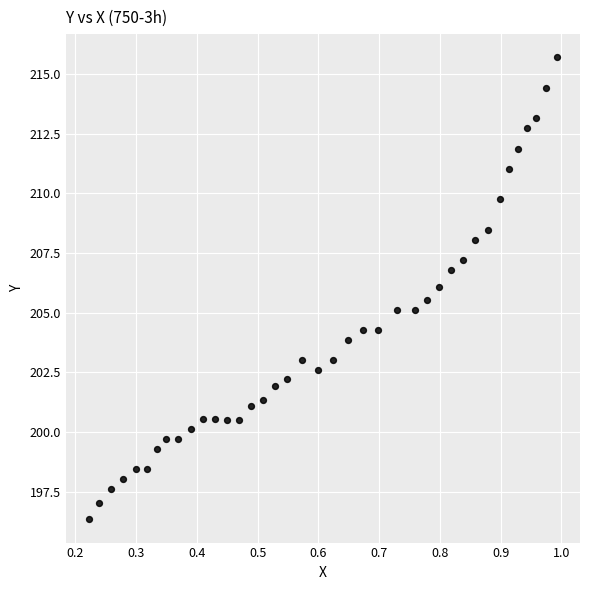

What is the range of Y values (max minus min)?

19.4